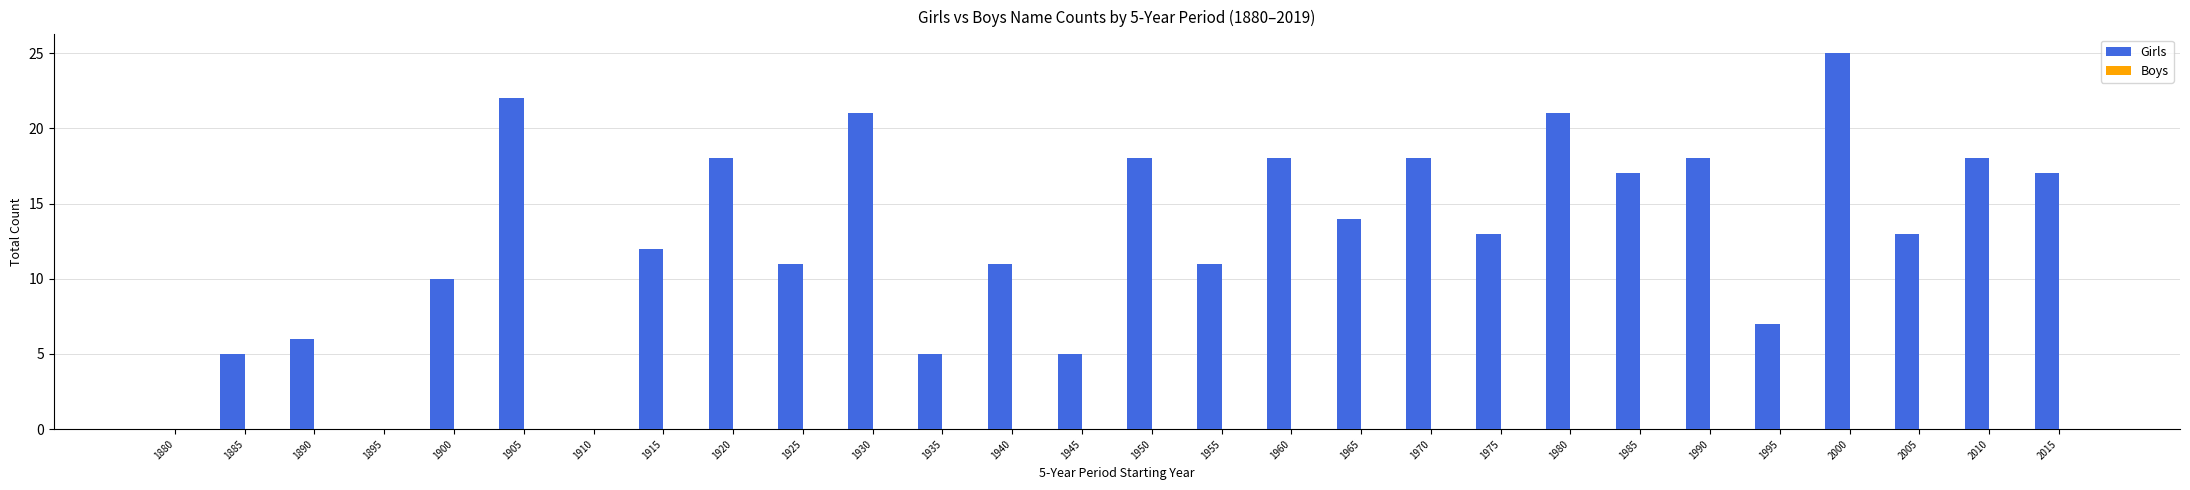

What is the greatest value displayed?

25